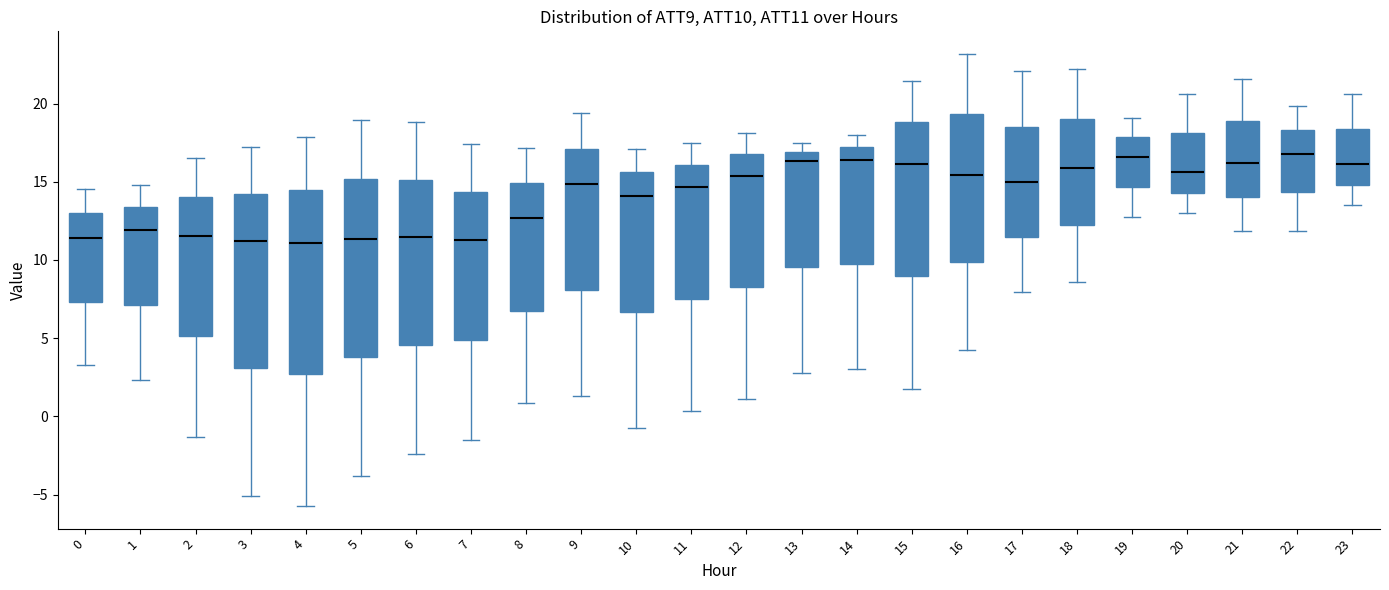

Where is the lower edge of the box at x = 14 on the y-axis? The values are not printed on the chart, so give them approximately, as read against the axis.

9.5